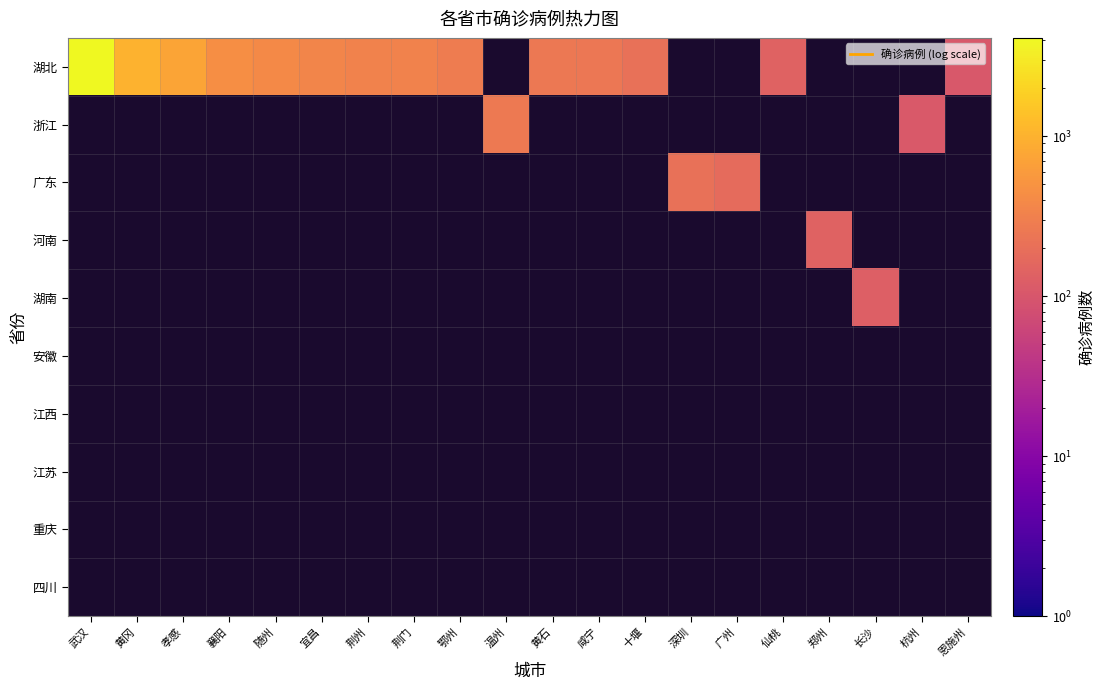

At which category does the chart reach its minimum across all series?

恩施州